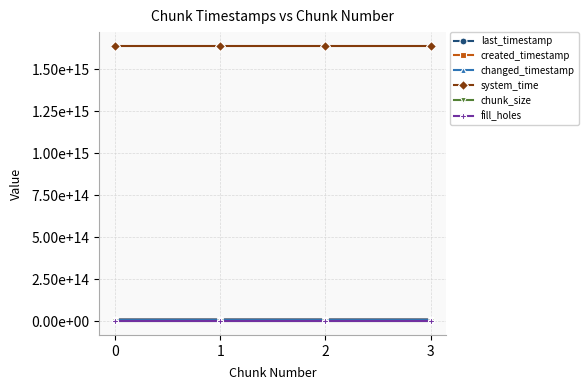

The last_timestamp series shows 12138599067505 at 3. True or false?

False